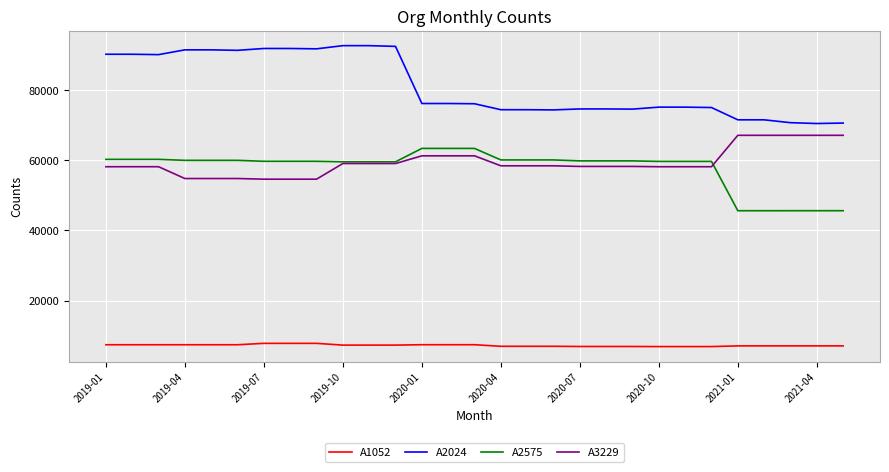

True or false: A2024 and A3229 intersect in this chart.

False